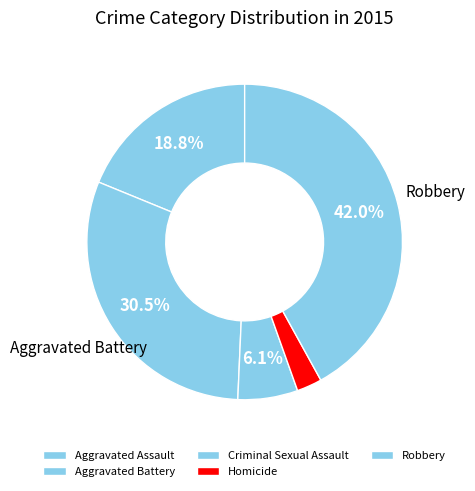

Does any single category account for the majority?

No